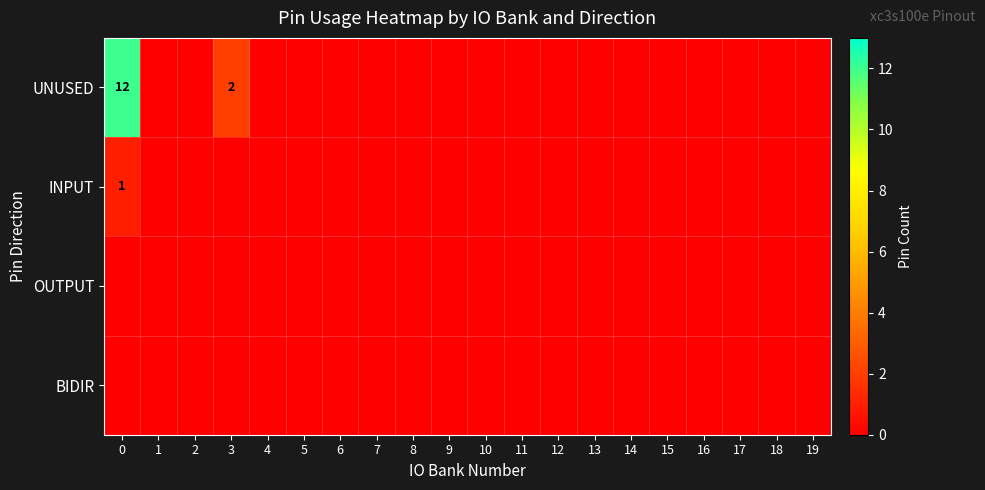

True or false: BIDIR has a value of 0 at 1.

True